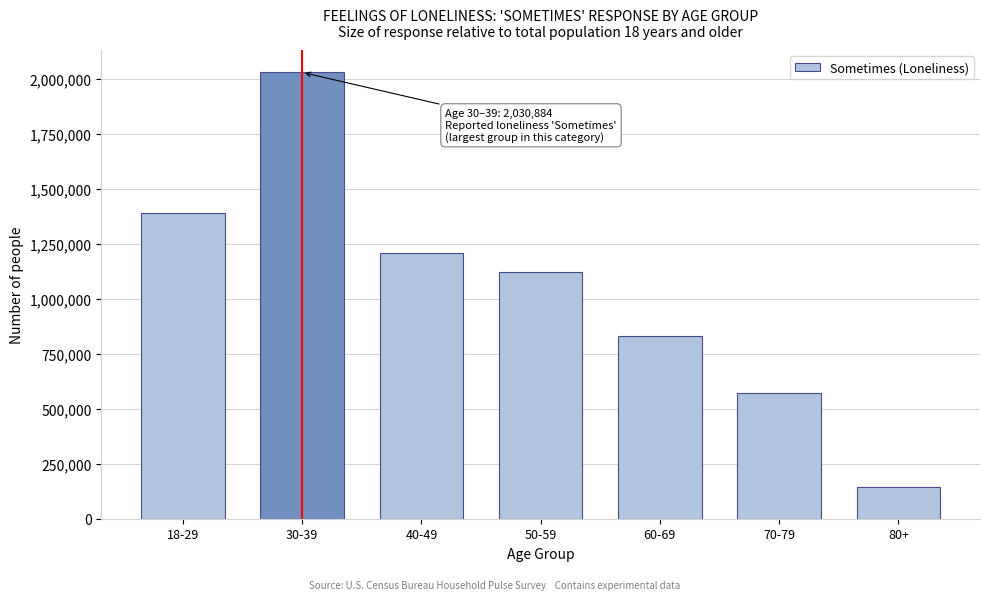

Reading left to right, transcribe all the data shown in this chart.

1389928	2030884	1209804	1122385	829398	570114	144756